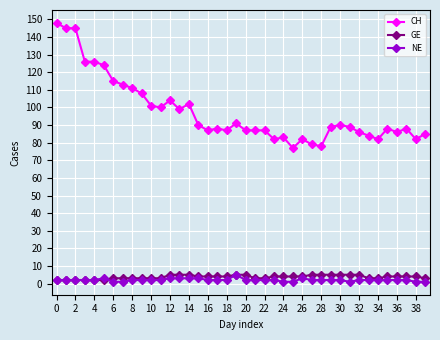

What is the value of the CH point at the 8th from the left?

113